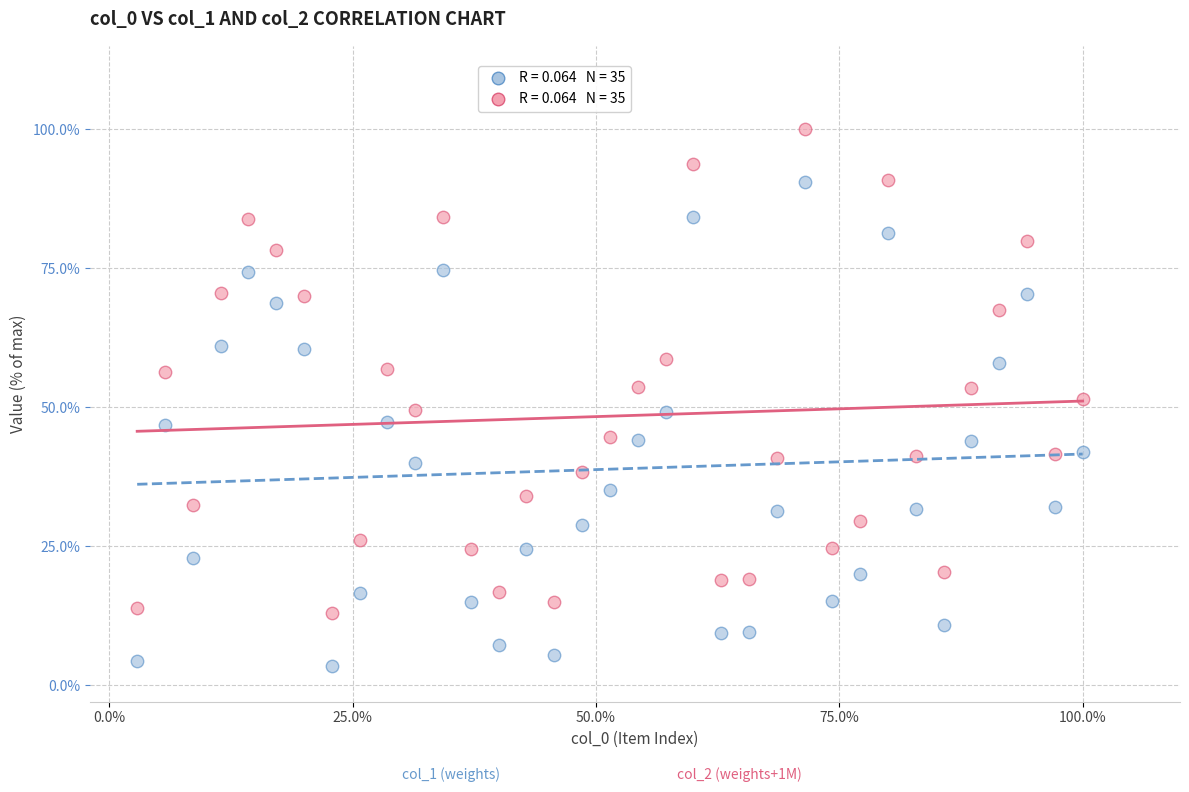

Across all data points, what is the range of X values (max minus min)?

97.1